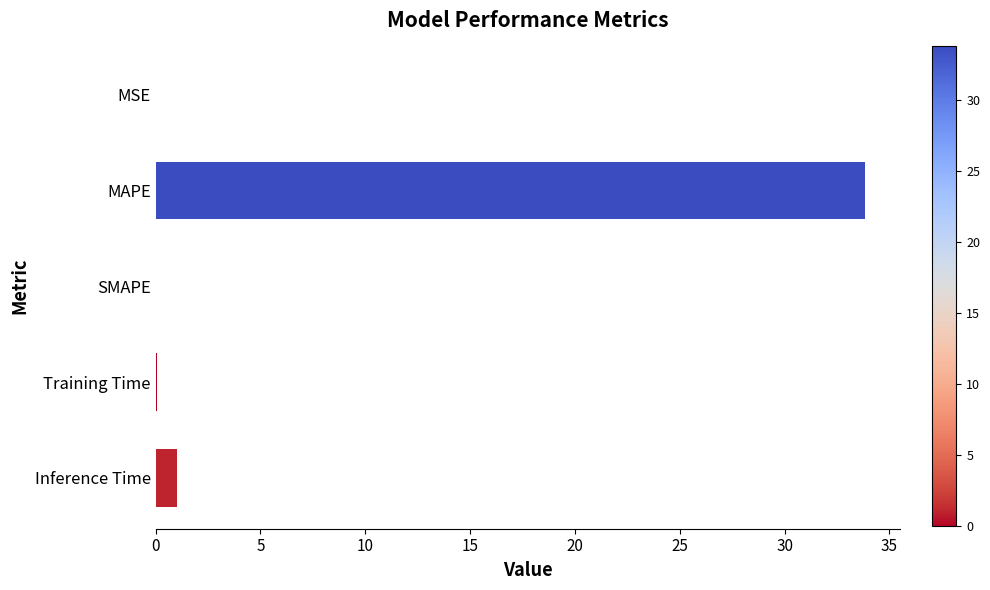

Between MAPE and SMAPE, which is larger?

MAPE